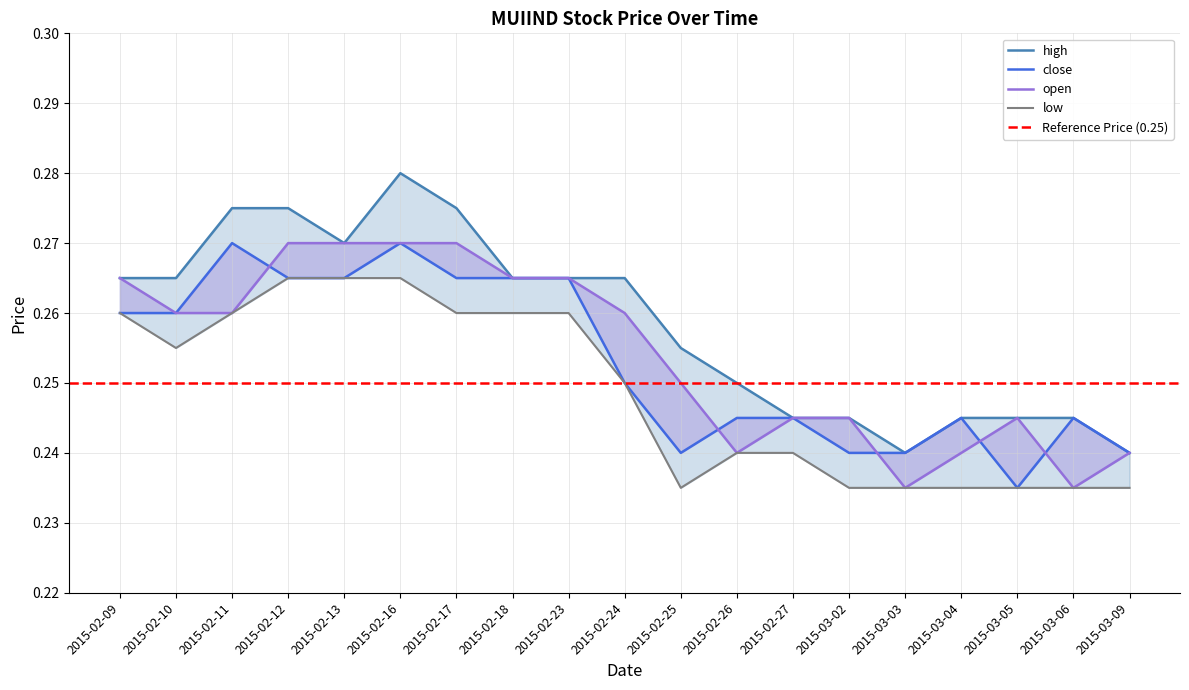

True or false: open has more than 2 interior local peaks.

False